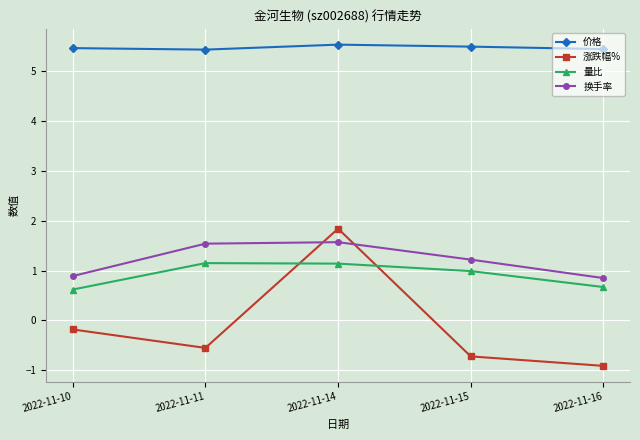

The value of 涨跌幅% at 2022-11-16 is -0.9. True or false?

True